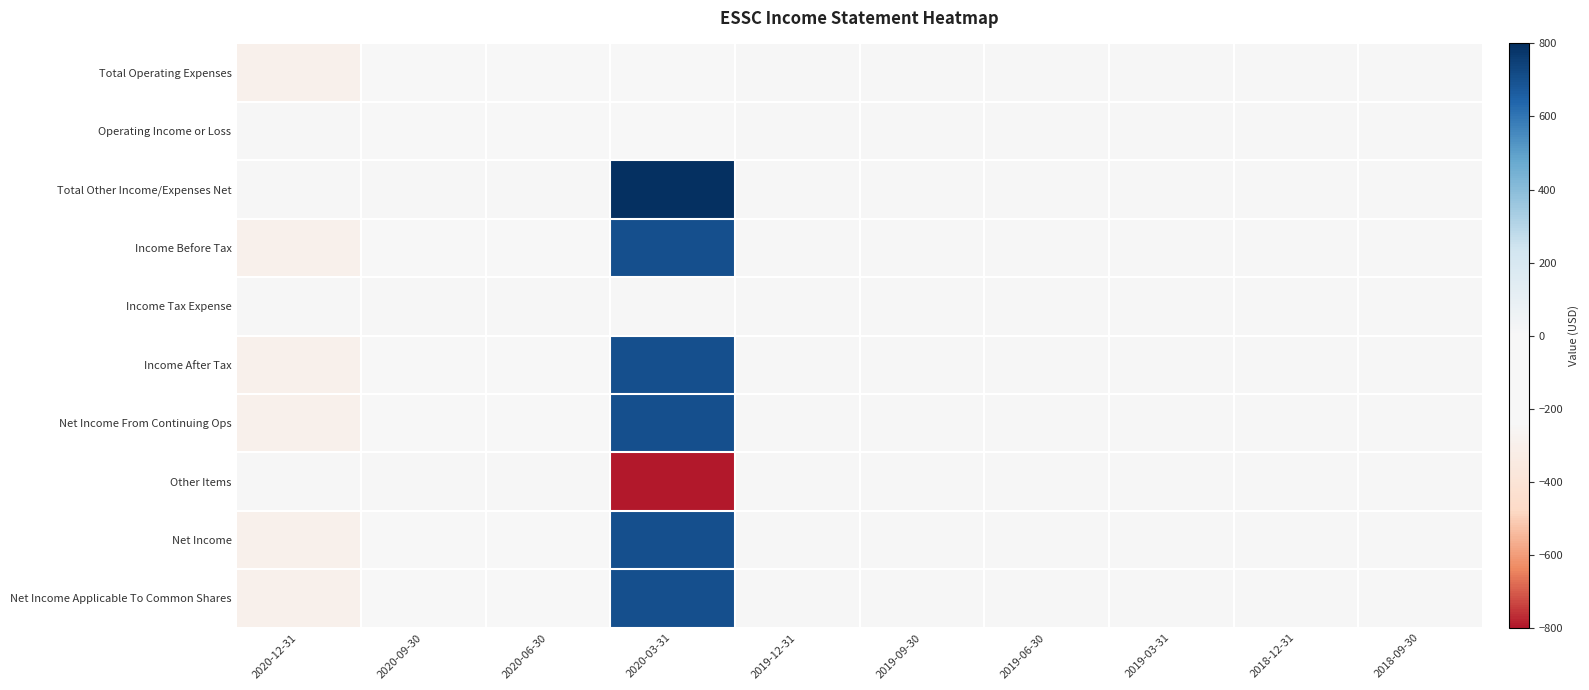

Rank the series by their maximum value, from highest to lowest.

Total Other Income/Expenses Net, Income Before Tax, Income After Tax, Net Income From Continuing Ops, Net Income, Net Income Applicable To Common Shares, Total Operating Expenses, Operating Income or Loss, Income Tax Expense, Other Items